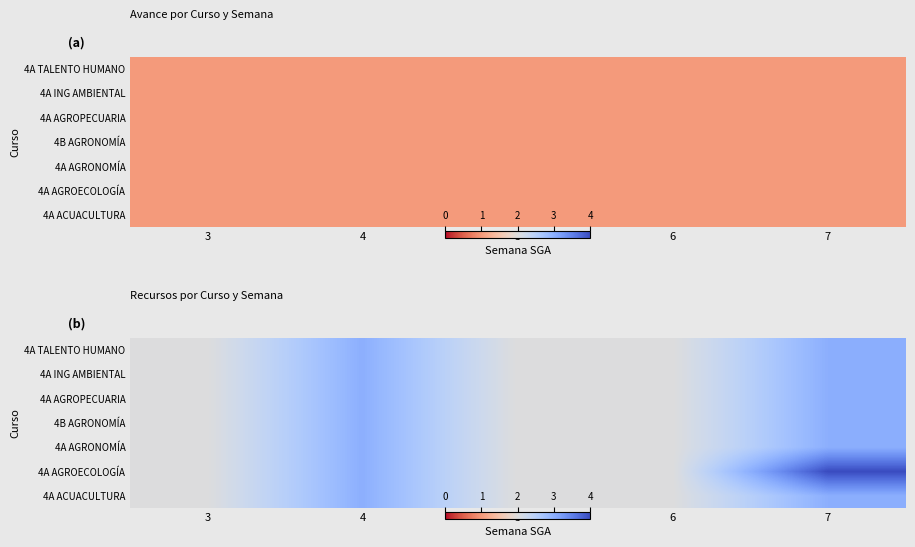

The 4A ING AMBIENTAL series shows 1 at 4. True or false?

False